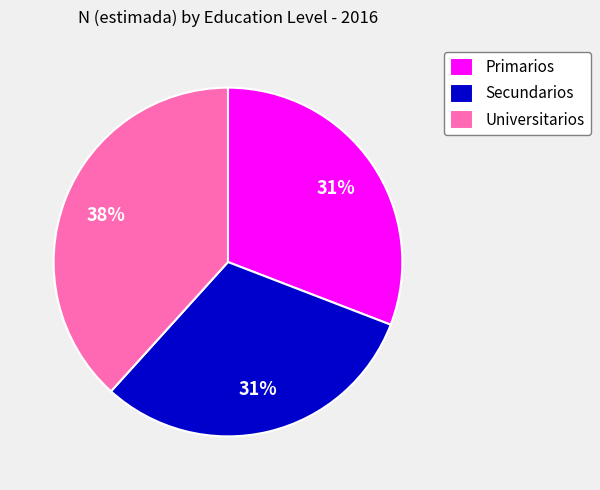

The Secundarios slice represents 44% of the pie. True or false?

False